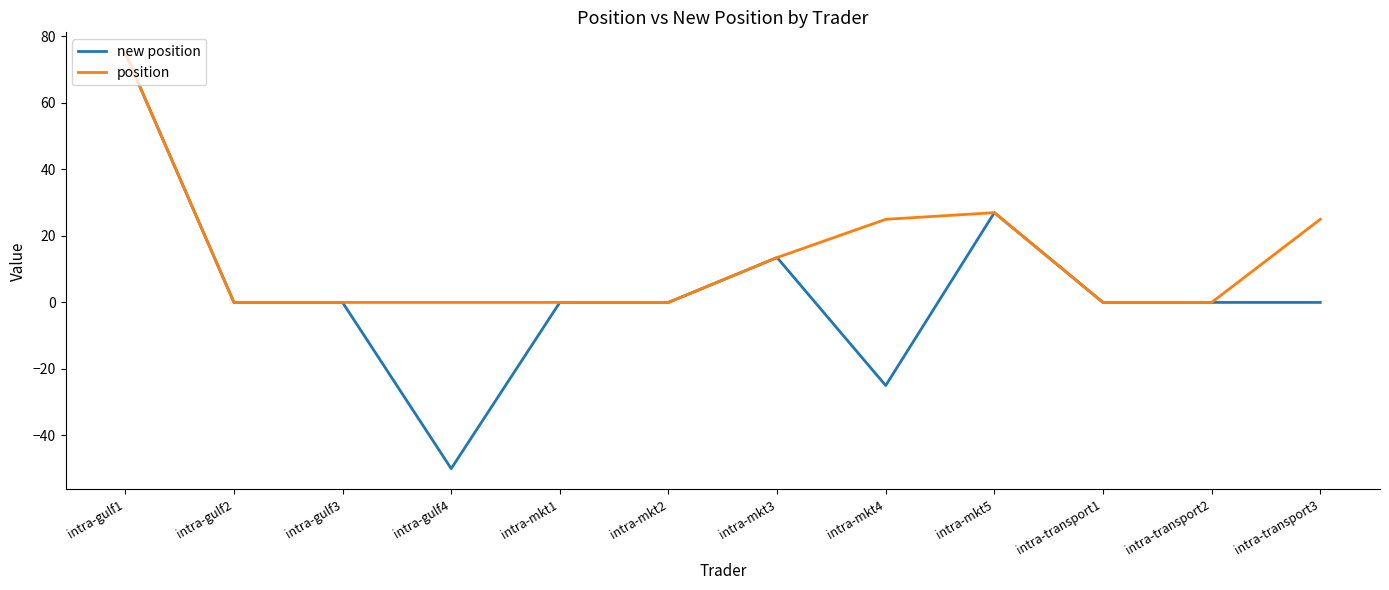

What is the approximate value of new position at intra-gulf4?

-50.0